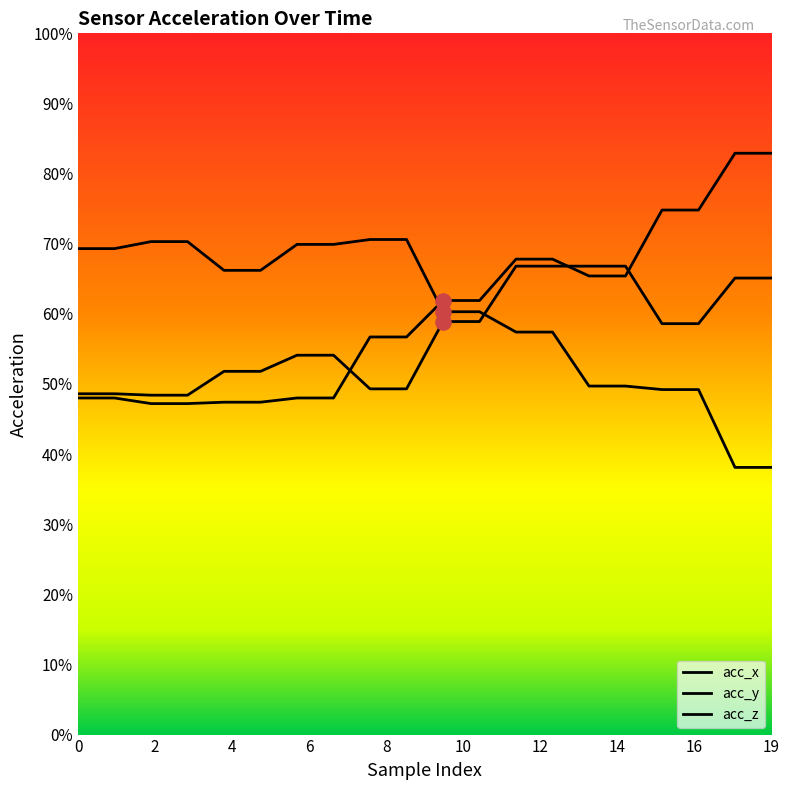

Which series reaches the maximum Y coordinate?

acc_x